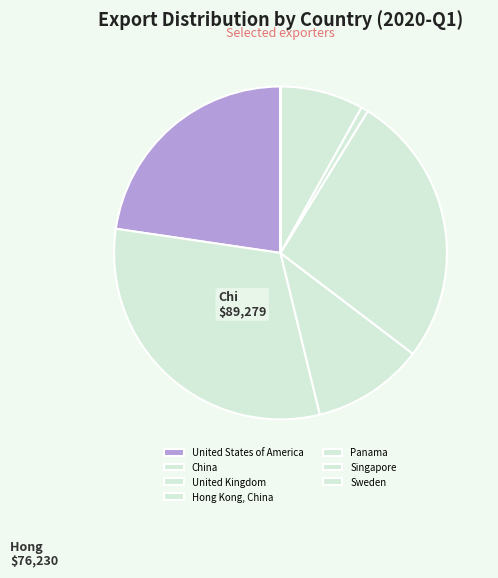

To the nearest percent, what is the combined percentage of United Kingdom and Sweden?

11%